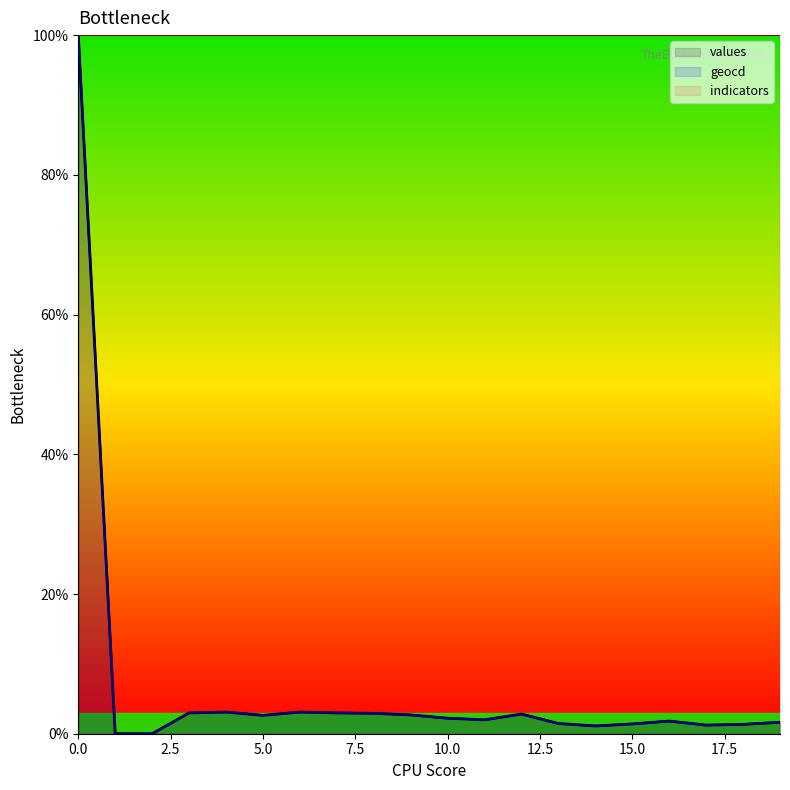

True or false: geocd and values cross at least once.

False